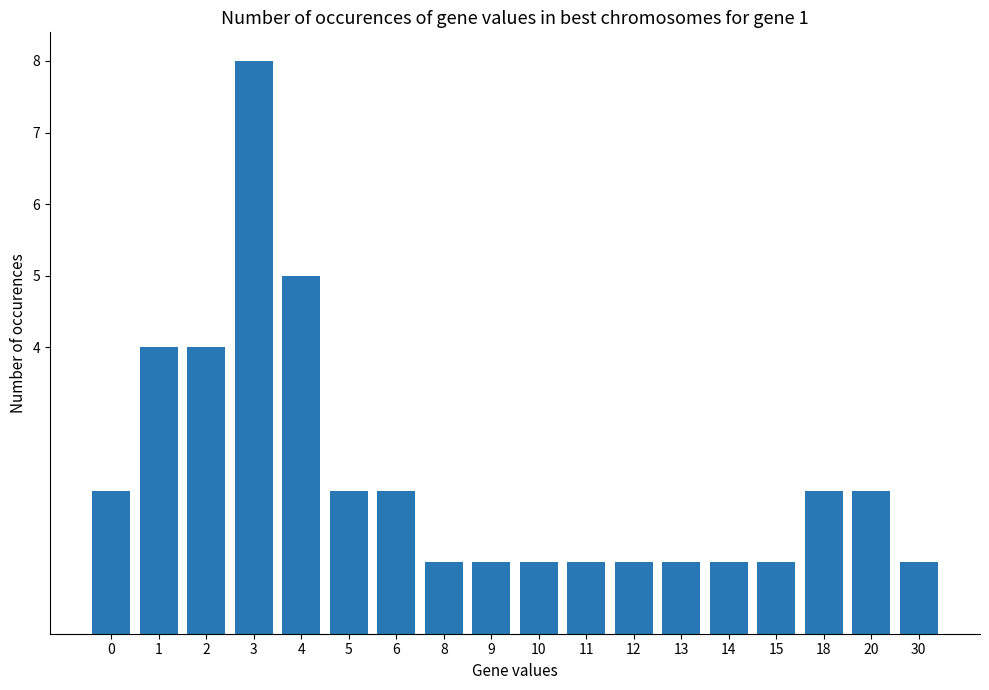

Reading left to right, list all the values displayed in this chart.

0=2	1=4	2=4	3=8	4=5	5=2	6=2	8=1	9=1	10=1	11=1	12=1	13=1	14=1	15=1	18=2	20=2	30=1